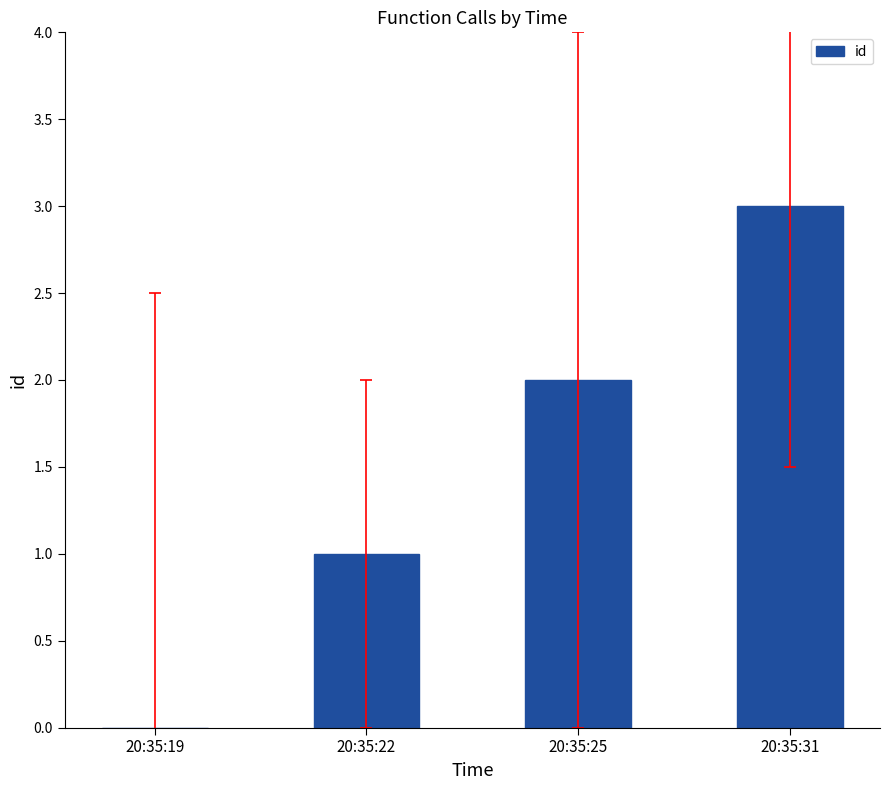

Between 20:35:25 and 20:35:22, which is larger?

20:35:25